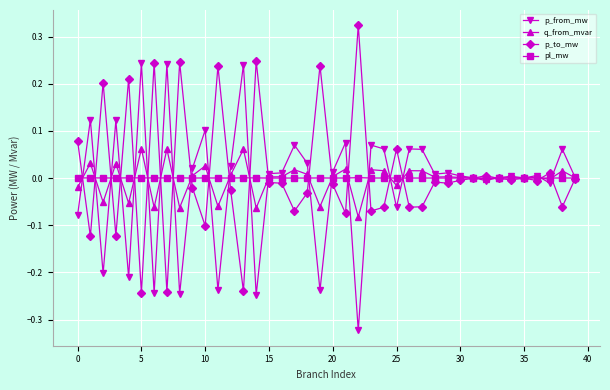

Rank the series by their maximum value, from highest to lowest.

p_to_mw, p_from_mw, q_from_mvar, pl_mw